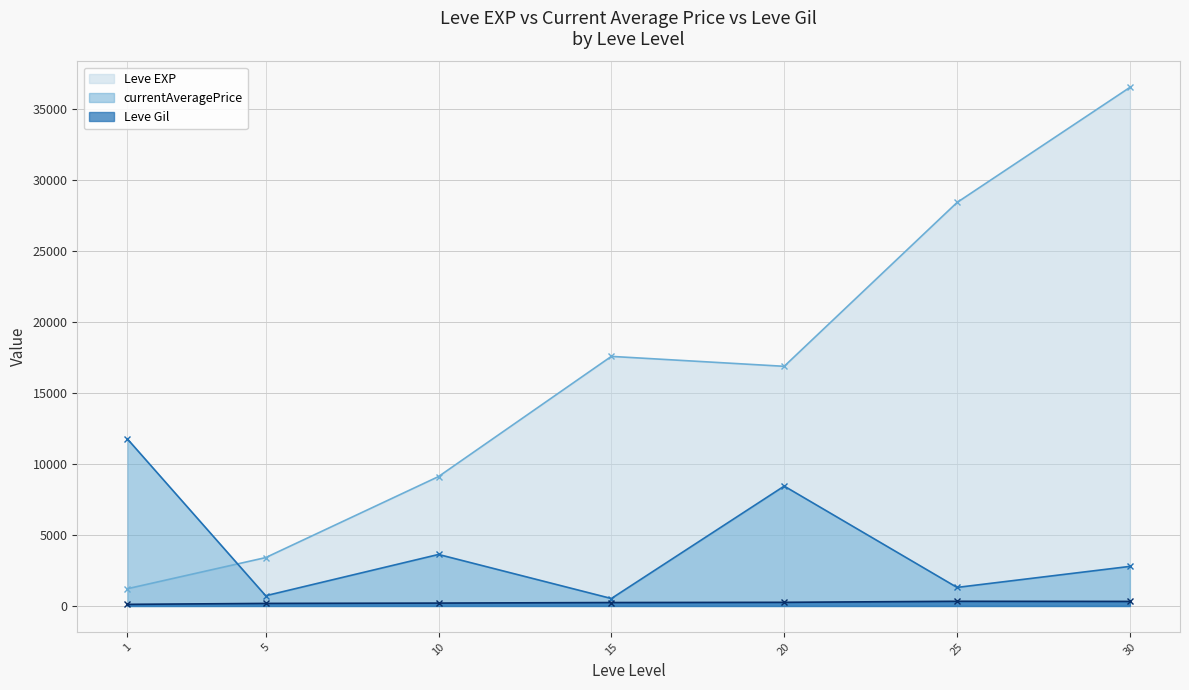

Does the chart have visible grid lines?

Yes